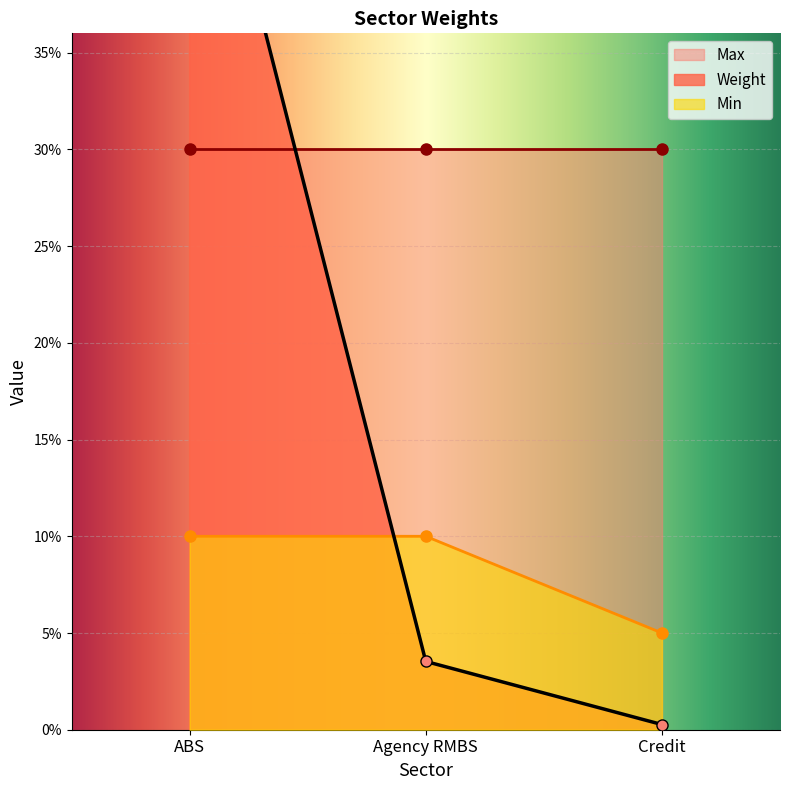

At which category is the sum across all series the highest?

ABS